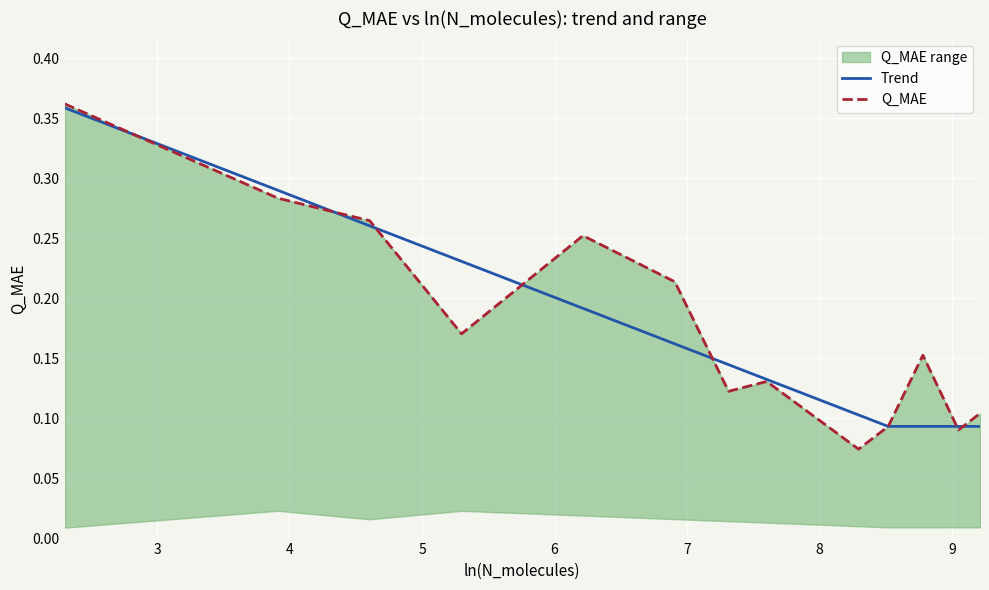

Reading left to right, transcribe all the data shown in this chart.

Trend: 0.4	0.3	0.3	0.2	0.2	0.2	0.1	0.1	0.1	0.1	0.1	0.1	0.1
Q_MAE: 0.4	0.3	0.3	0.2	0.3	0.2	0.1	0.1	0.1	0.1	0.2	0.1	0.1